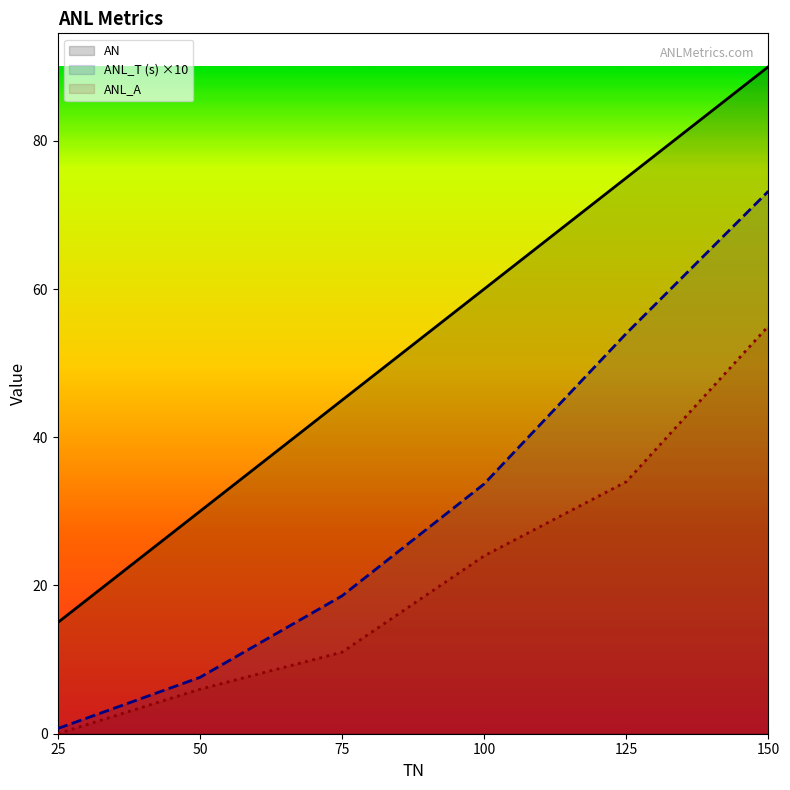

List the series in order of their peak value, lowest first.

ANL_A, ANL_T (s) ×10, AN